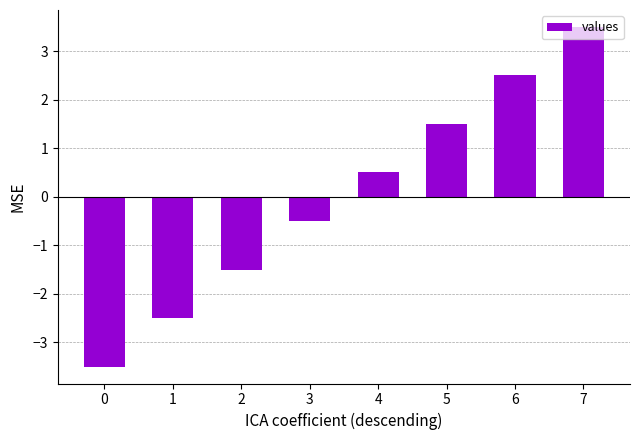

Reading right to left, extract all data points from this chart.

3.5	2.5	1.5	0.5	-0.5	-1.5	-2.5	-3.5